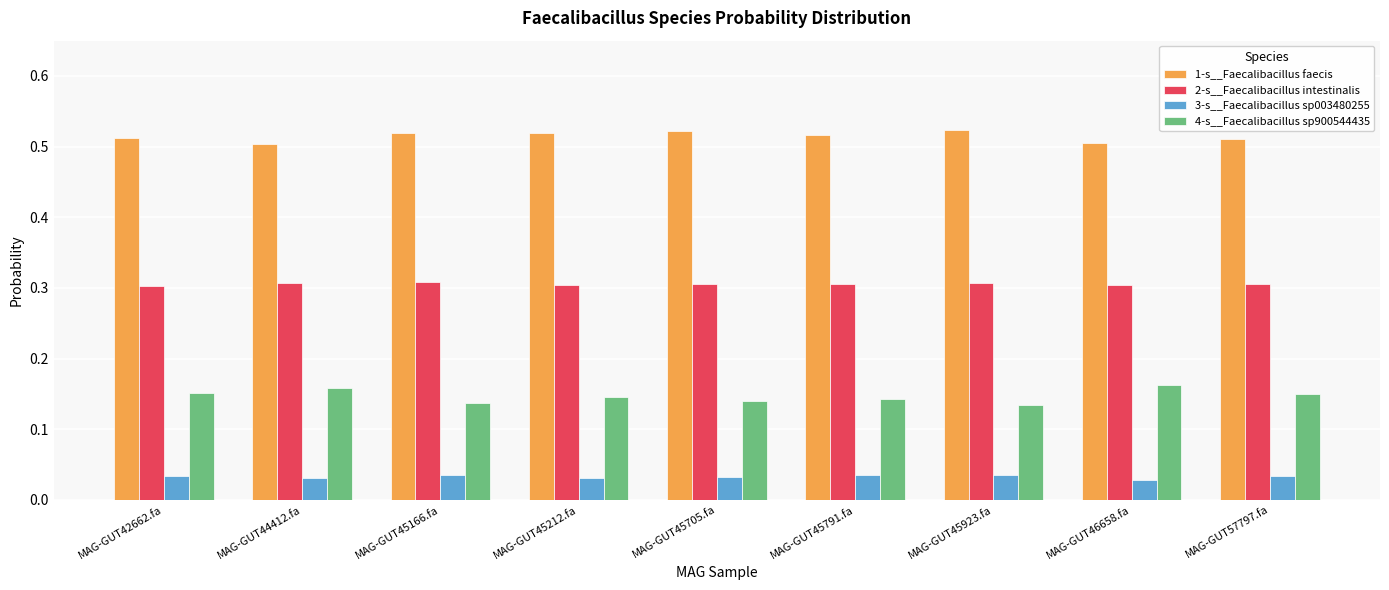

Which series has the largest total across all categories?

1-s__Faecalibacillus faecis